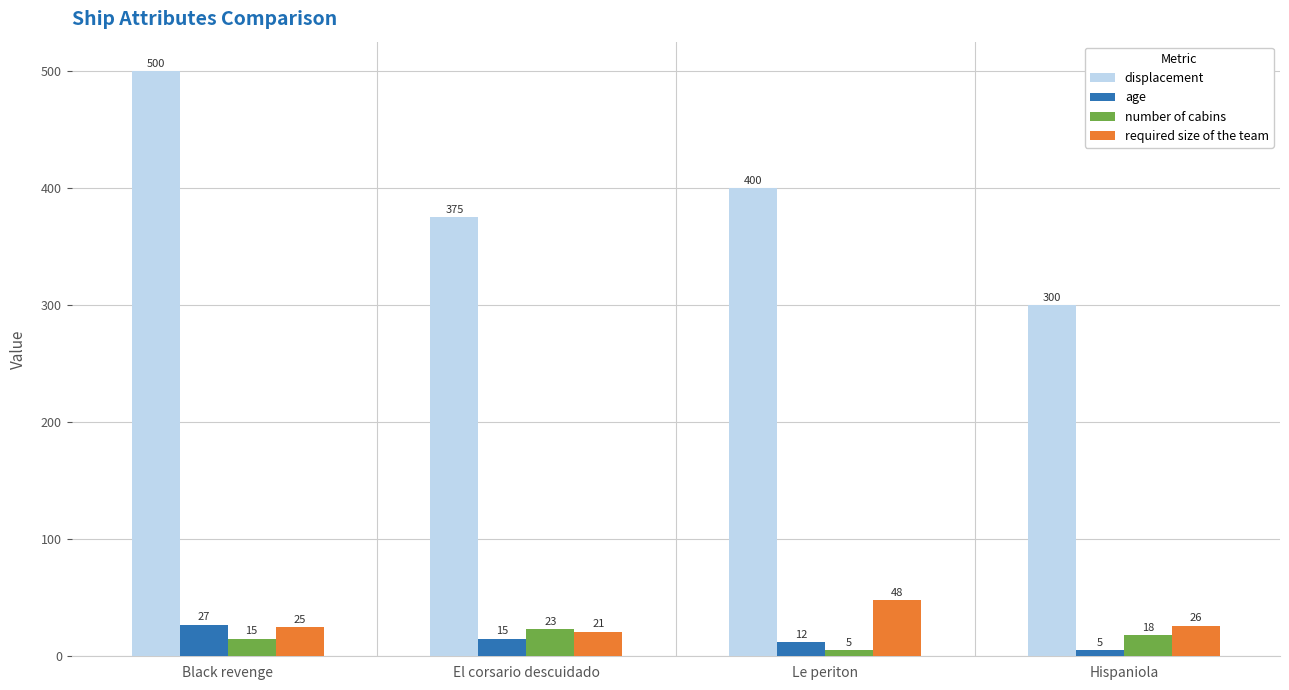

True or false: required size of the team has a value of 48 at Le periton.

True